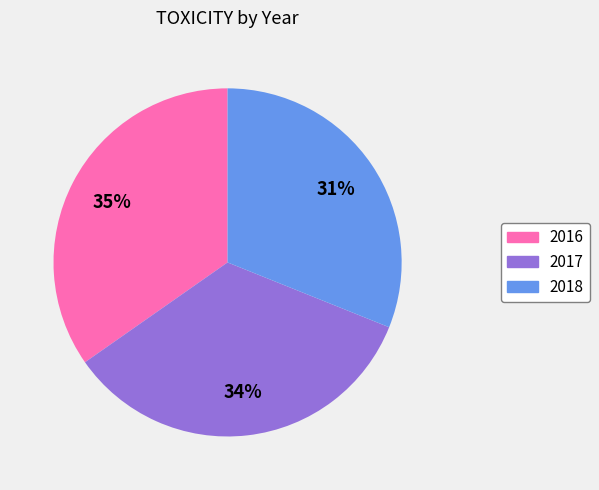

How many segments does this pie chart have?

3